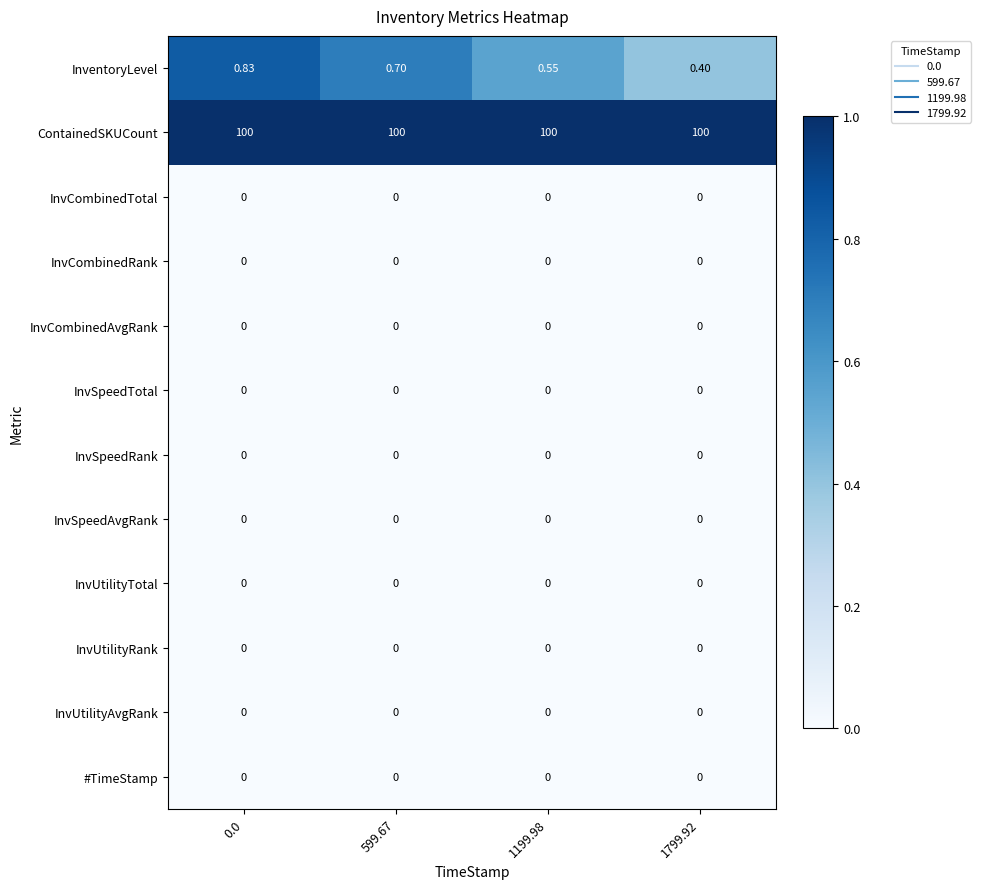

Which series has the largest range (max minus min)?

InventoryLevel